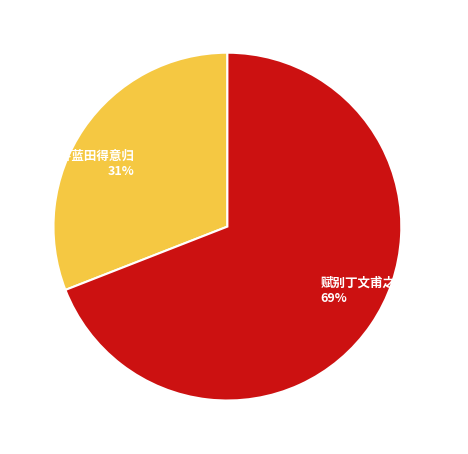

Rank the categories by value from lowest to highest.

杂咏·有客蓝田得意归, 赋别丁文甫之蓝田得水字